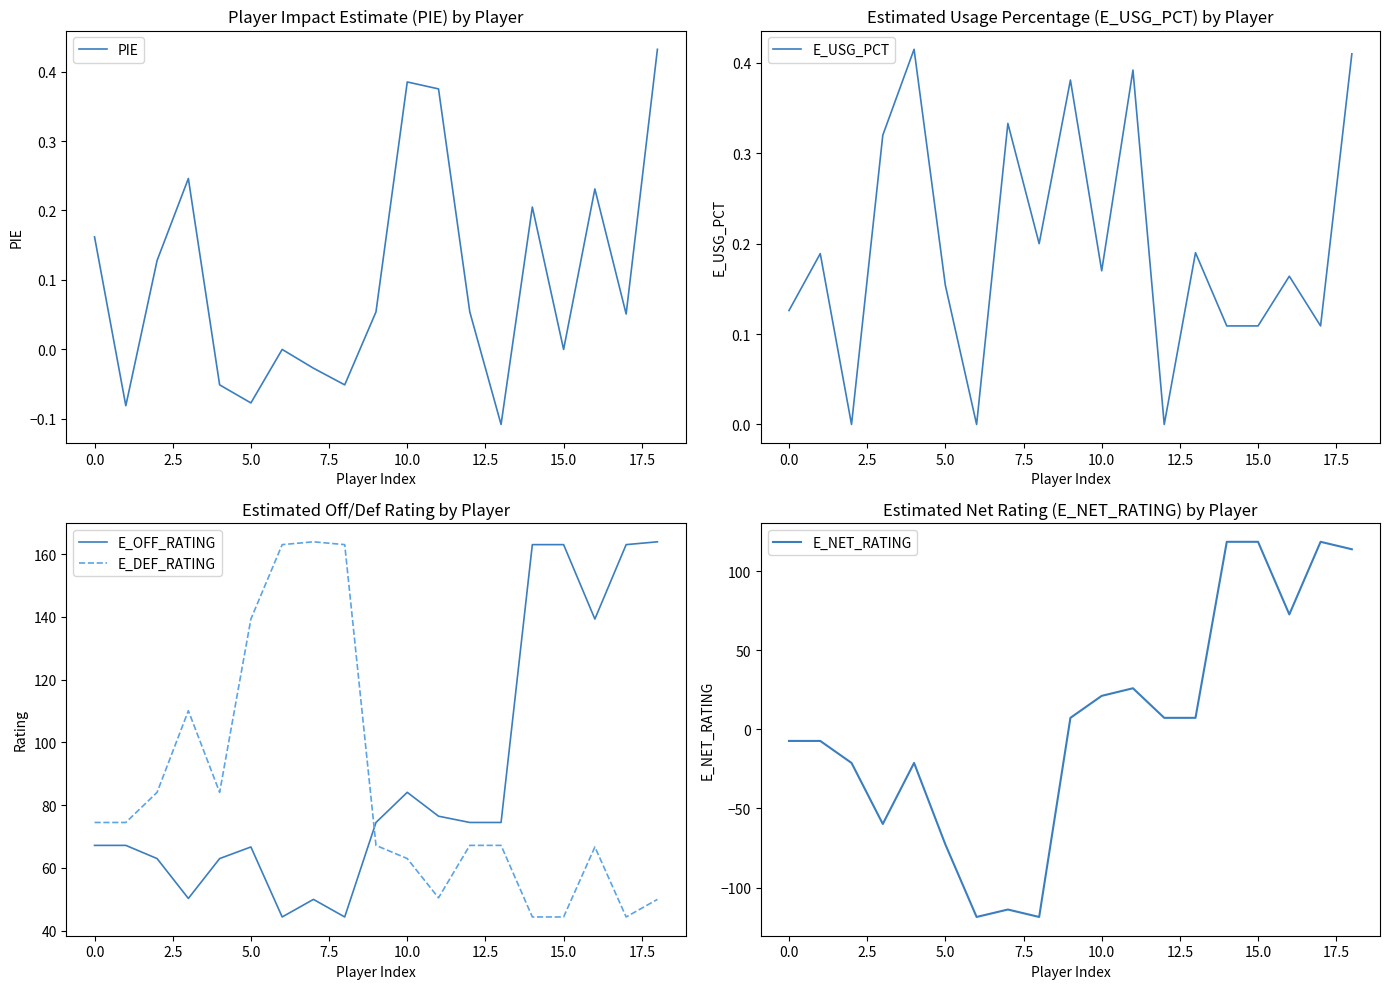

True or false: E_OFF_RATING has a value of 285.7 at 15.0.

False